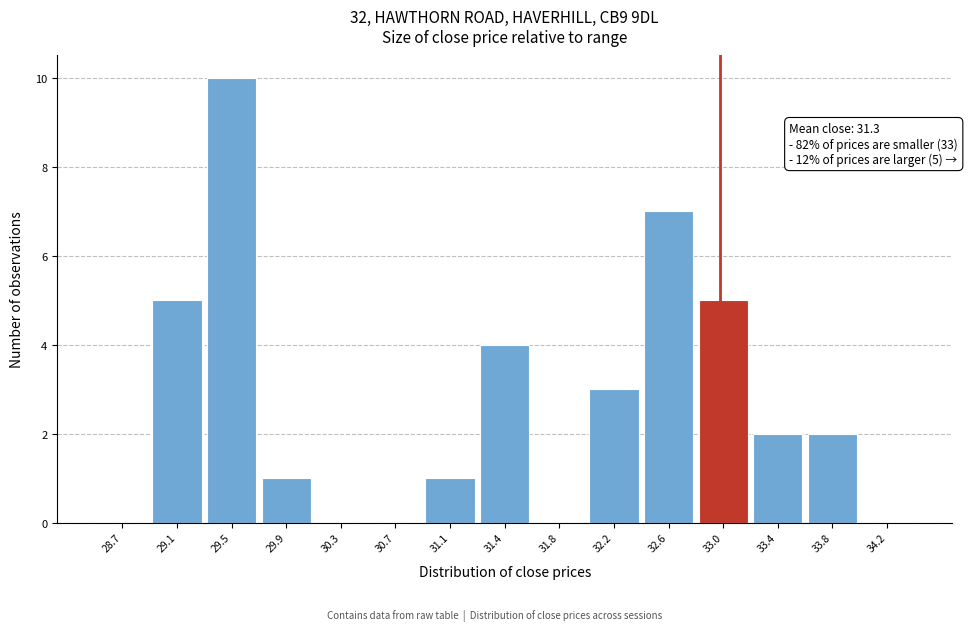

Over which range of the x-axis is the bar tallest?

29.30 to 29.70